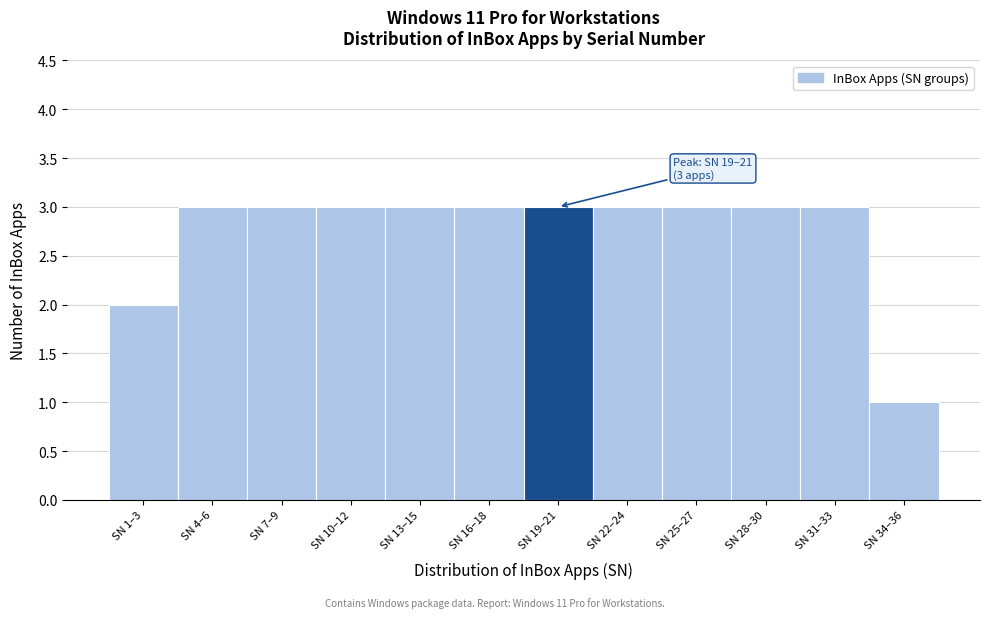

Reading right to left, what are all the values shown in this chart?

1	3	3	3	3	3	3	3	3	3	3	2